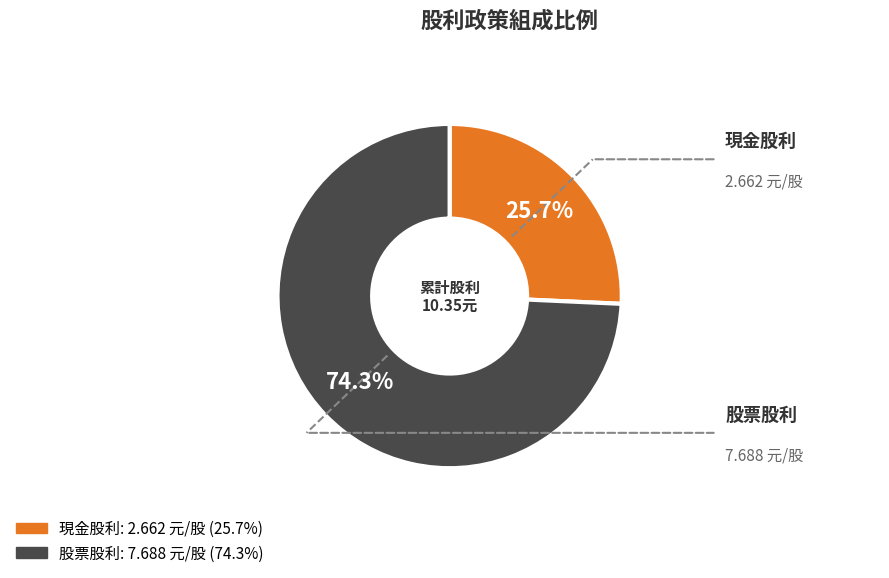

Does any single category account for the majority?

Yes